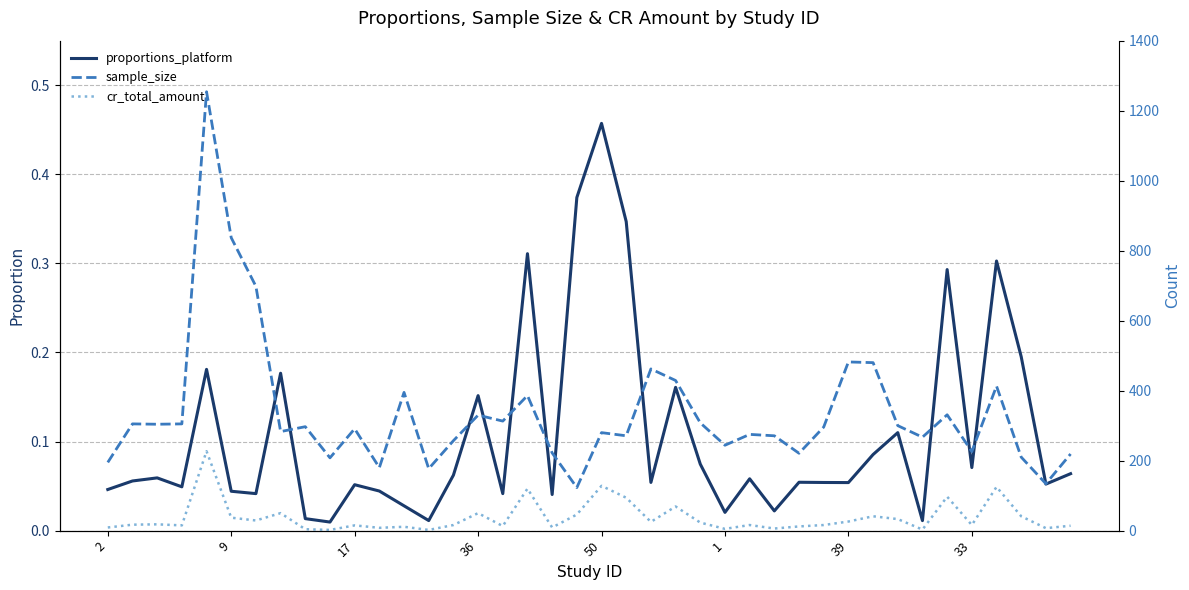

What is the sum of the cr_total_amount values at 8 and 19?

50.0